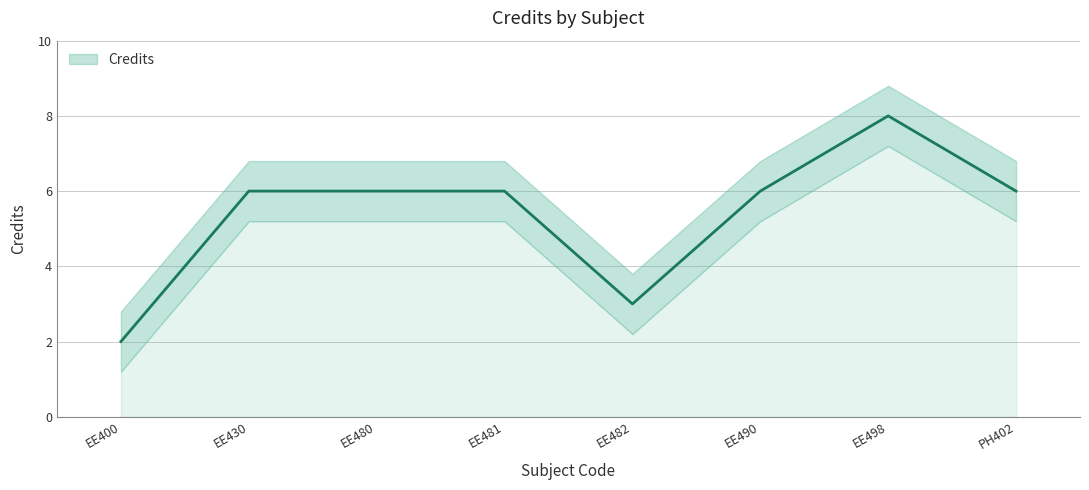

List the labels in order of value, smallest first.

EE400, EE482, EE430, EE480, EE481, EE490, PH402, EE498